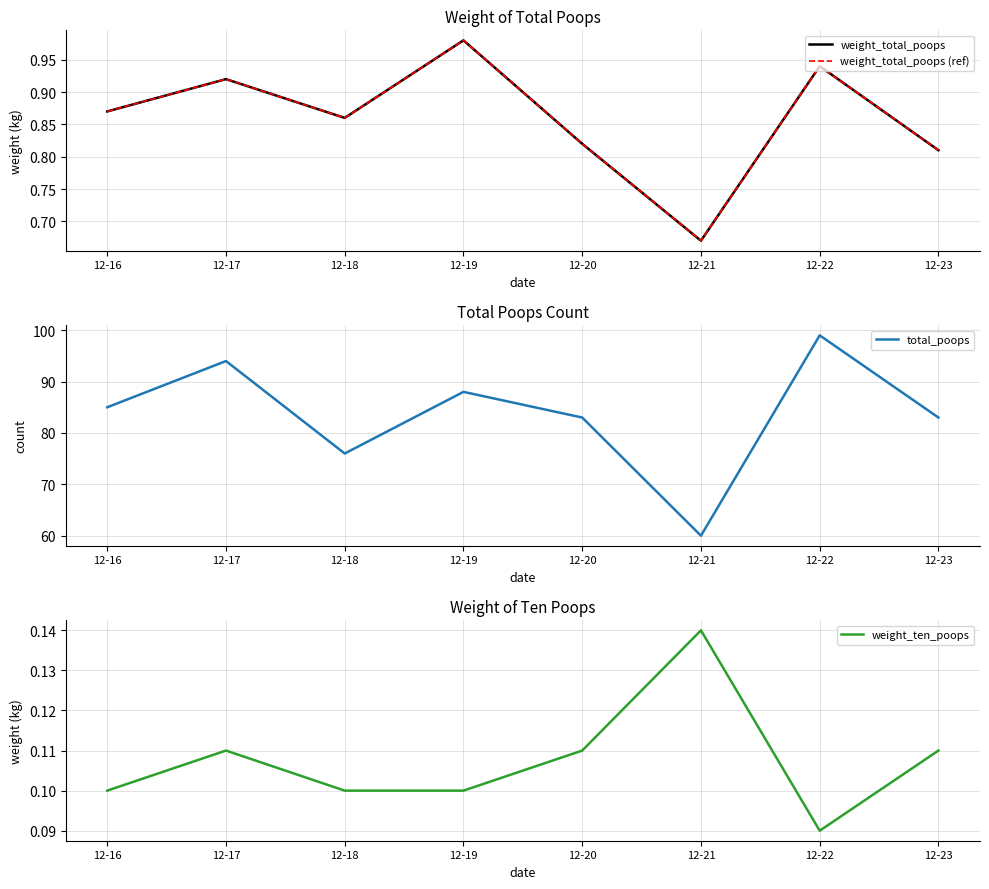

Does the chart have visible grid lines?

Yes